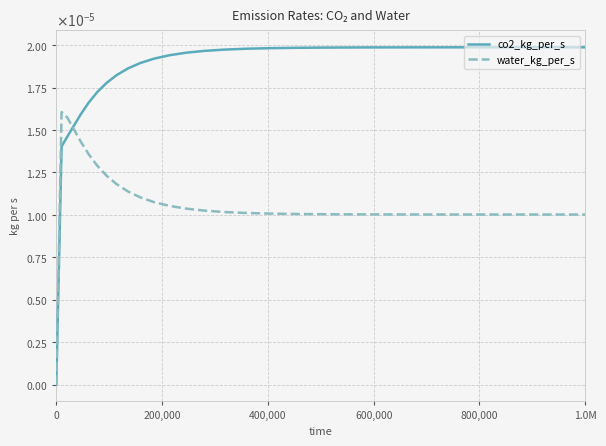

Does the chart display data point markers on the line(s)?

No